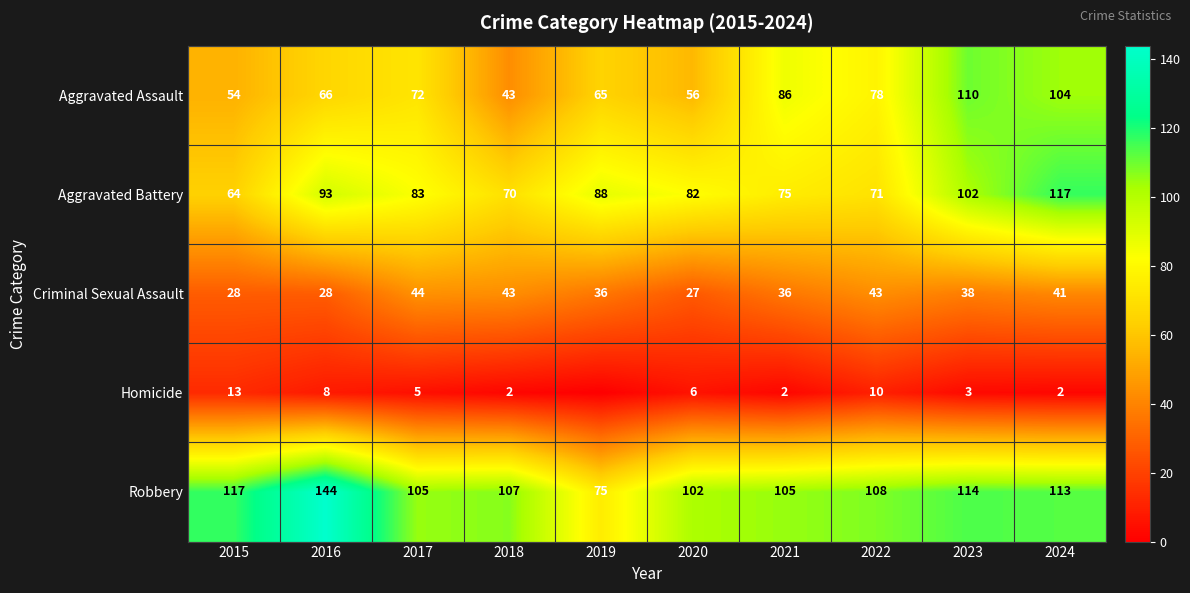

What is the highest value of the Criminal Sexual Assault series?

44